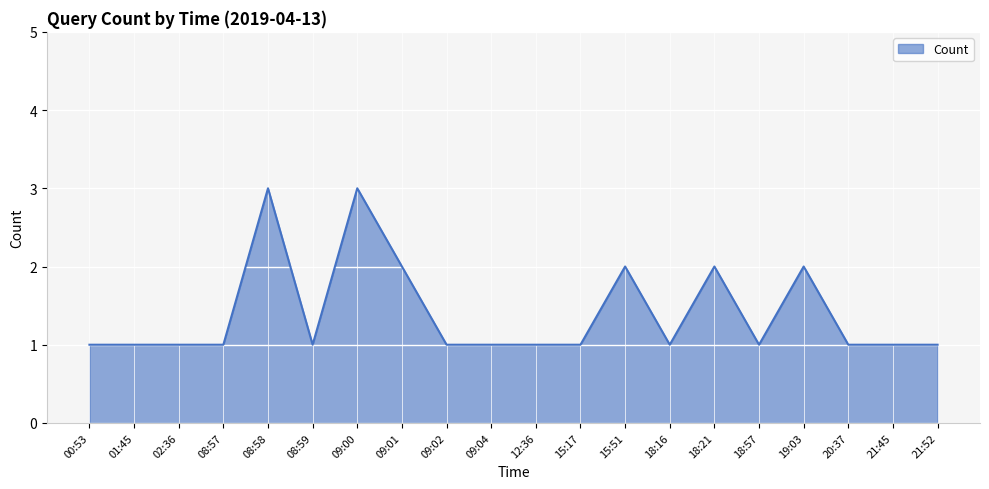

Between 08:58 and 15:51, which is larger?

08:58